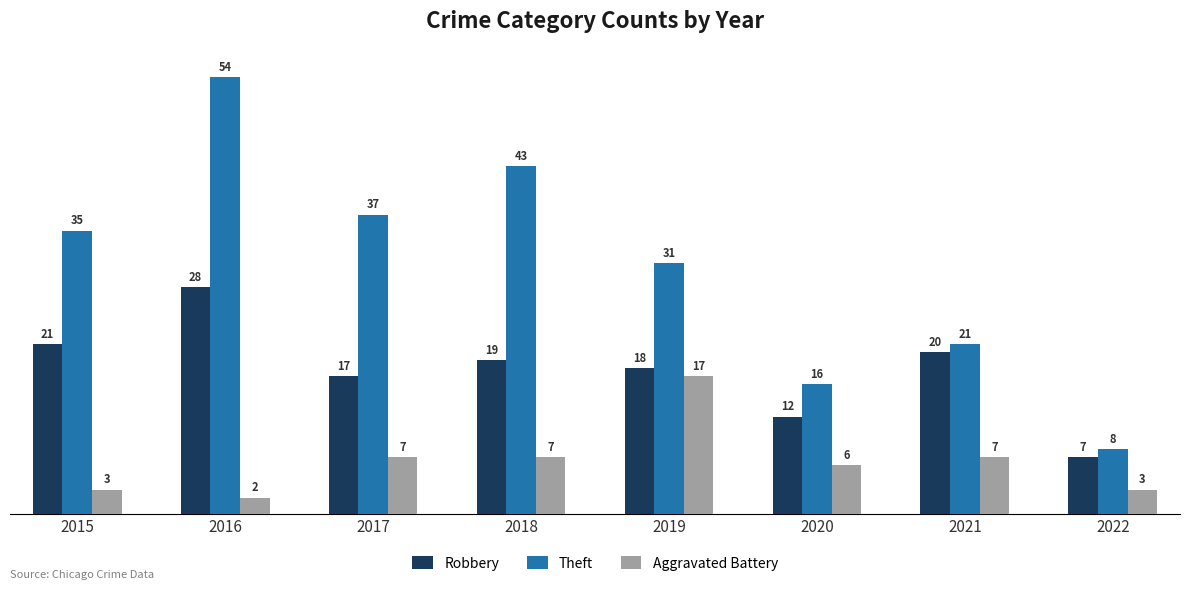

What is the difference between the maximum and minimum values in the Theft series?

46